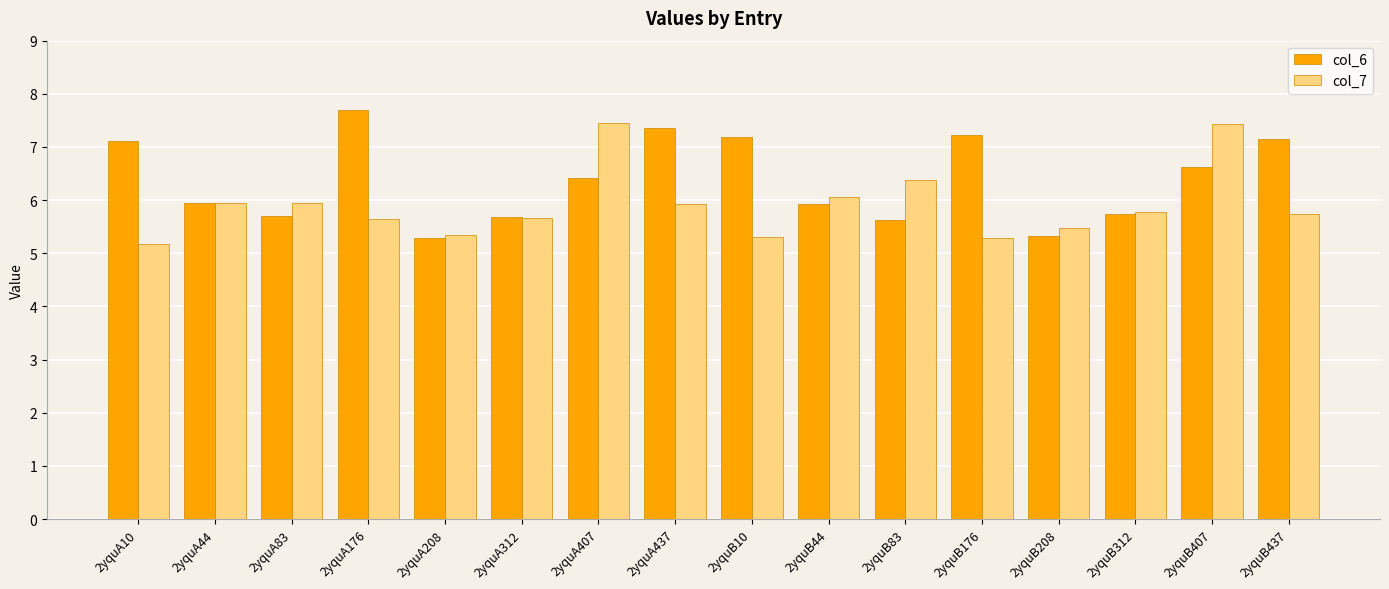

What is the label of the 15th bar from the right?

2yquA44